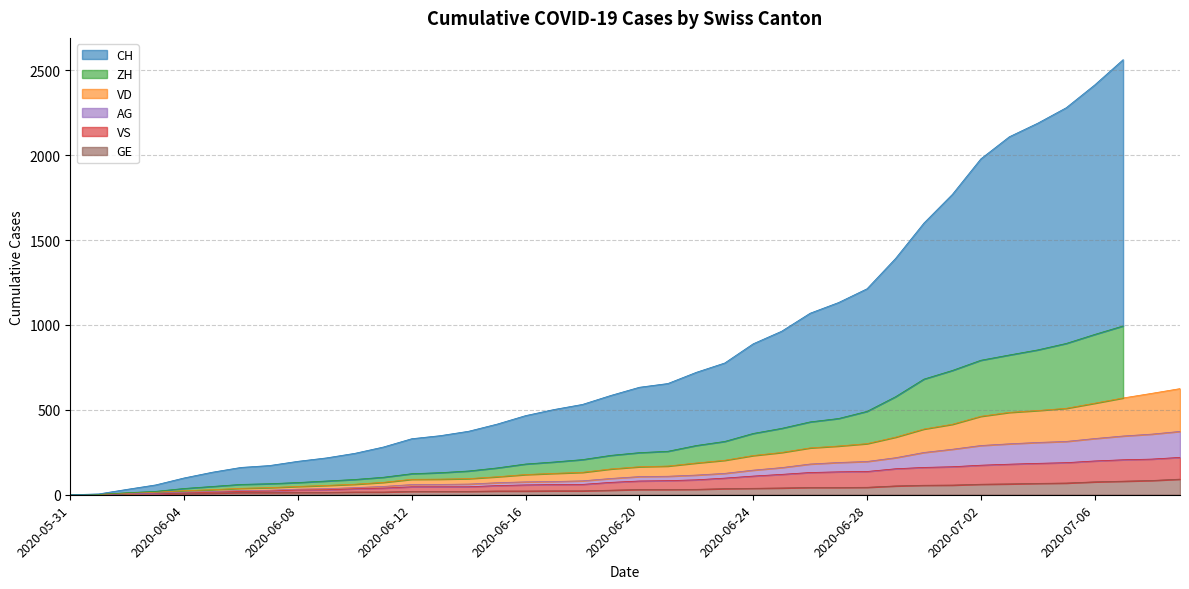

True or false: VS has more than 1 interior local peaks.

False